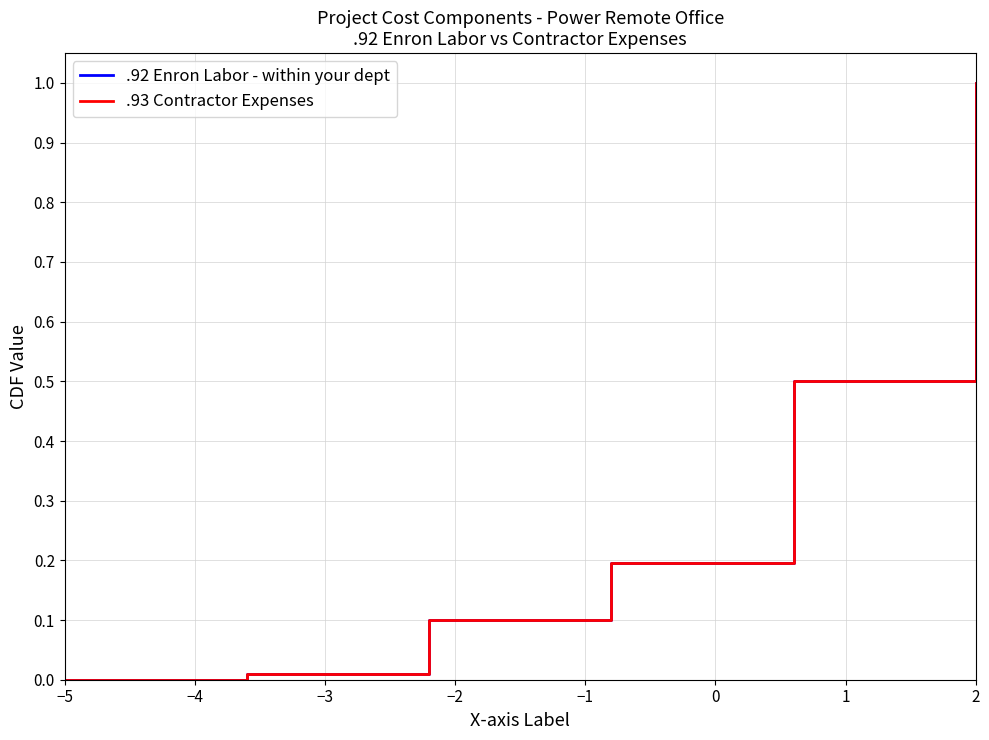

What is the highest value of the .92 Enron Labor - within your dept series?

1.0